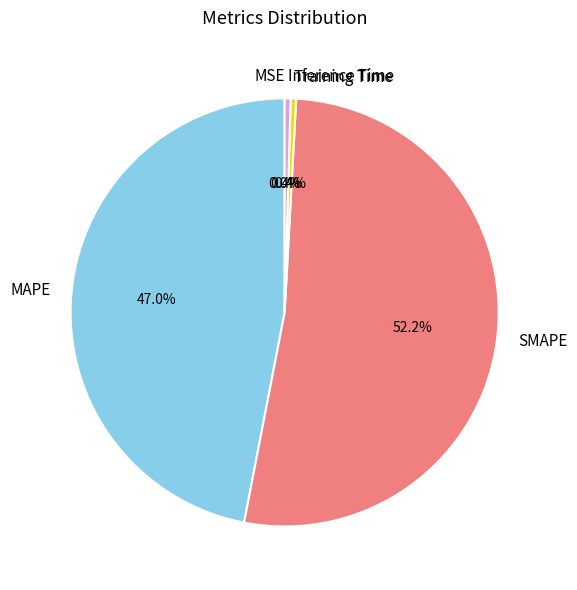

What percentage is the MAPE slice, to the nearest percent?

47%